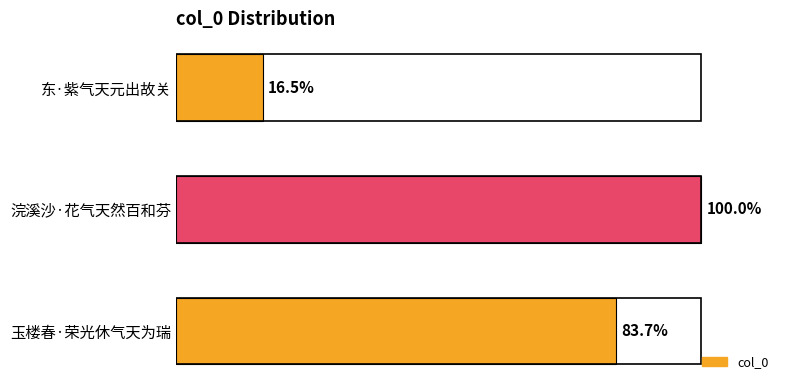

Are the bars horizontal?

Yes